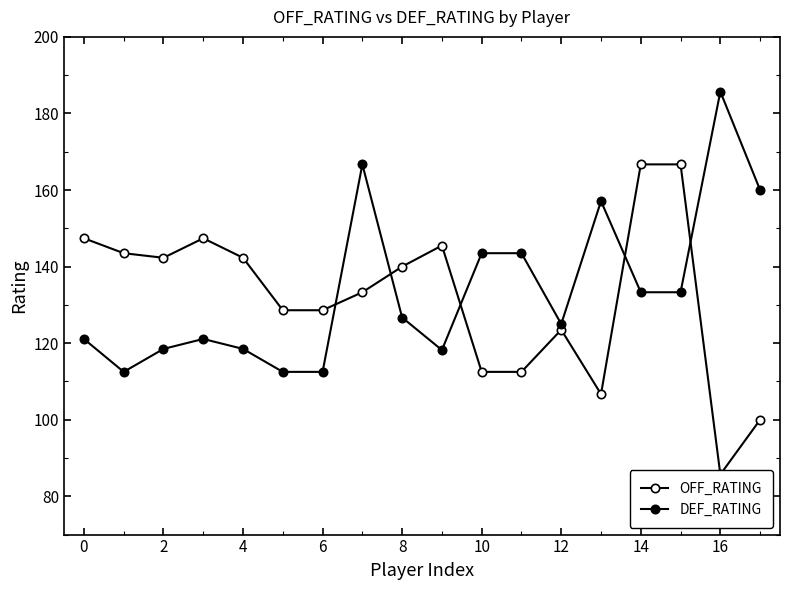

How many data points in DEF_RATING are less than 126?

9